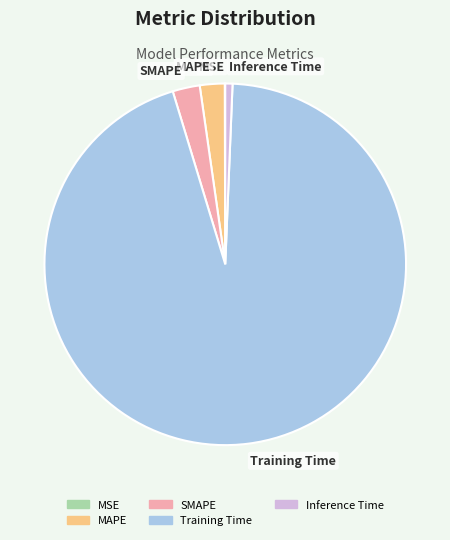

The Training Time slice represents 95% of the pie. True or false?

True